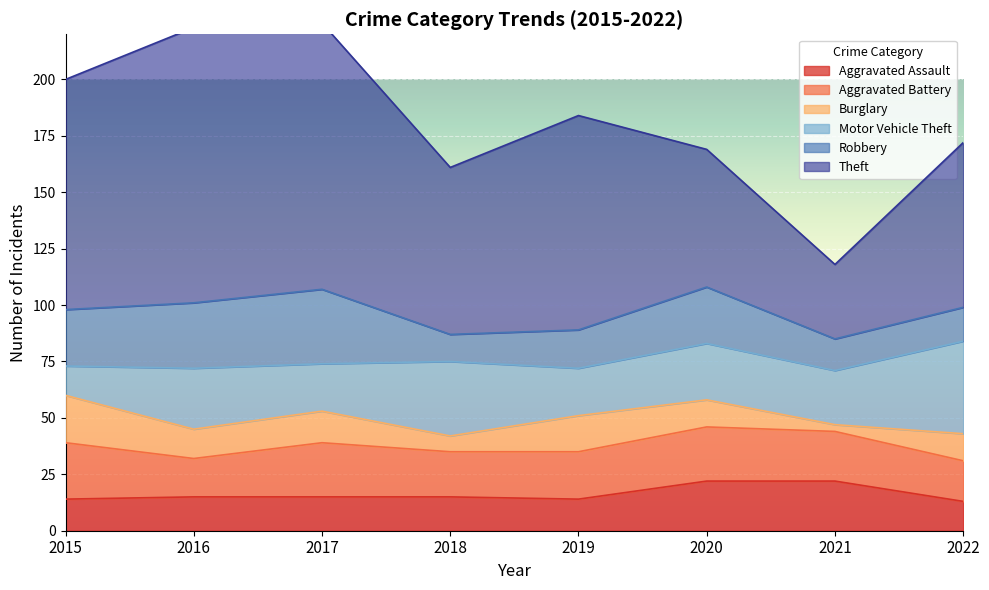

At which label does Burglary first exceed 13?

2015